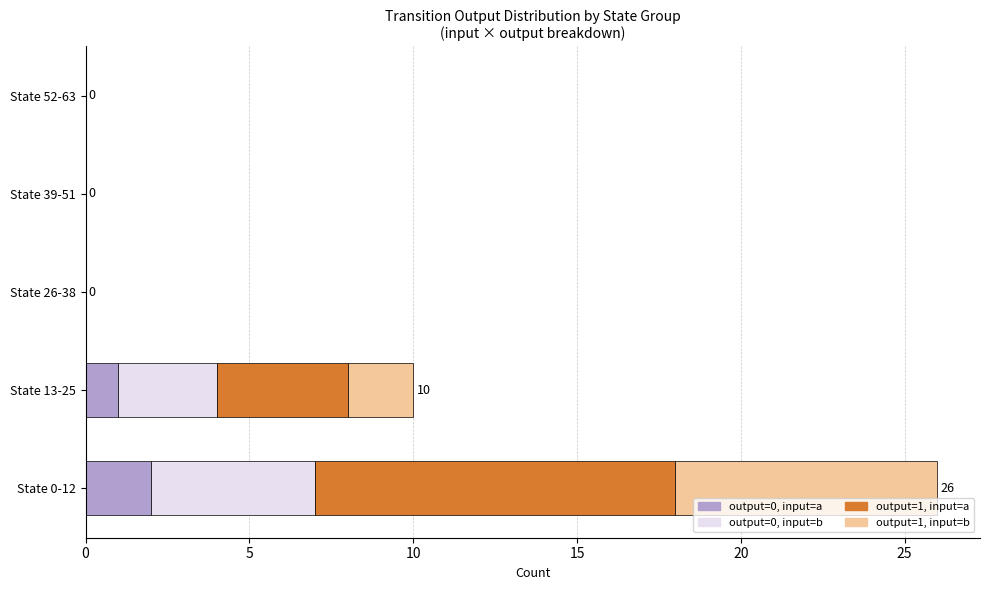

At which label does output=0, input=a reach its peak?

State 0-12